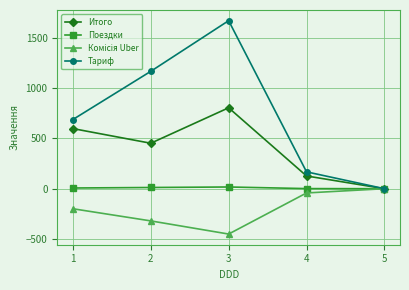

Is the value of Тариф at 1 greater than the value of Поездки at 3?

Yes